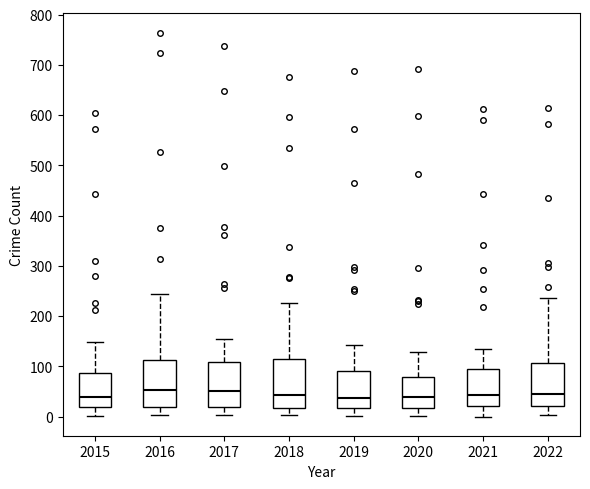

Where does the lower whisker of the box at x = 2015 end on the y-axis? The values are not printed on the chart, so give them approximately, as read against the axis.

0